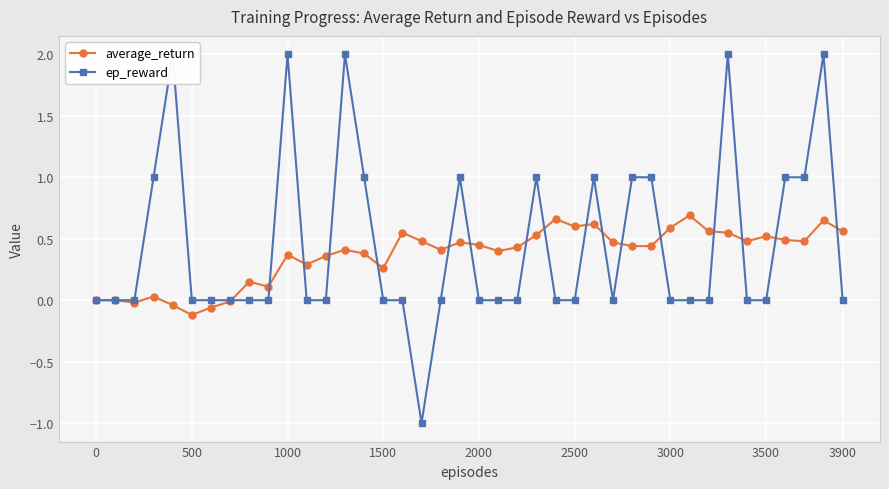

The average_return series shows 0.4 at 0. True or false?

False